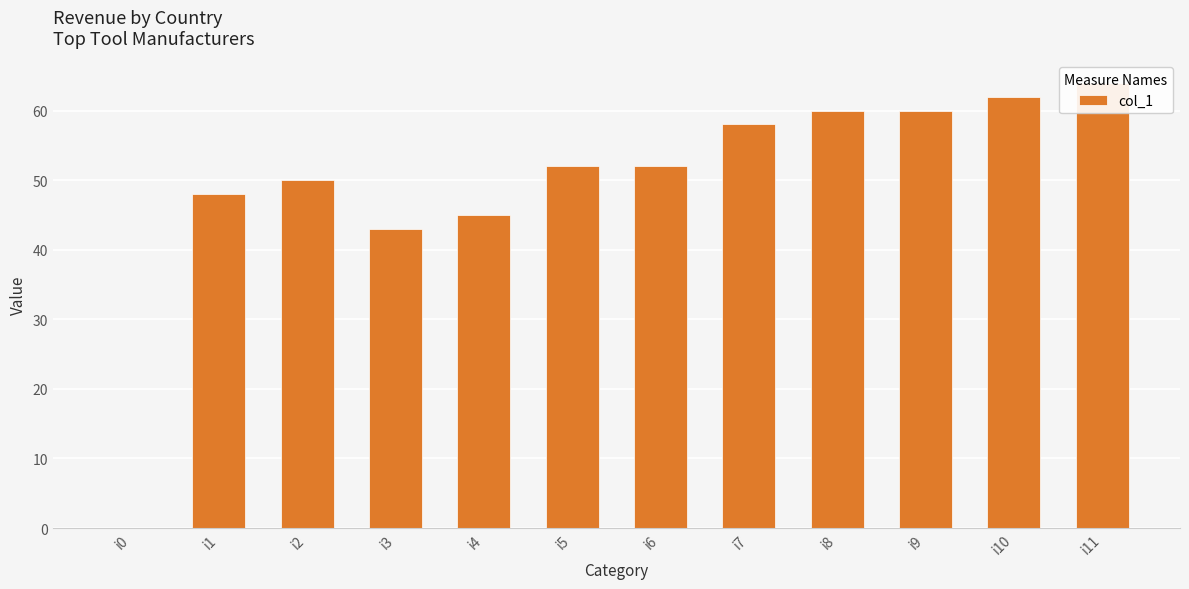

Read the value at i6, to the nearest 5.

50